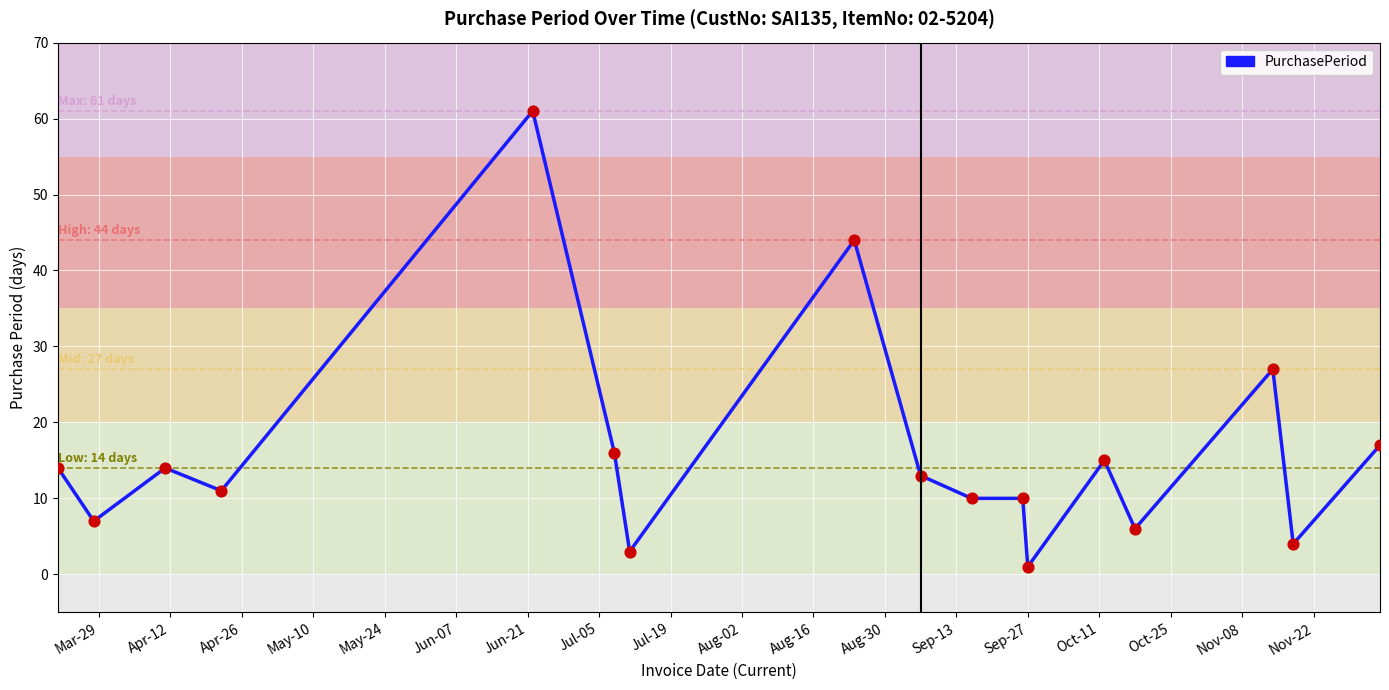

What is the maximum value shown in the chart?

61